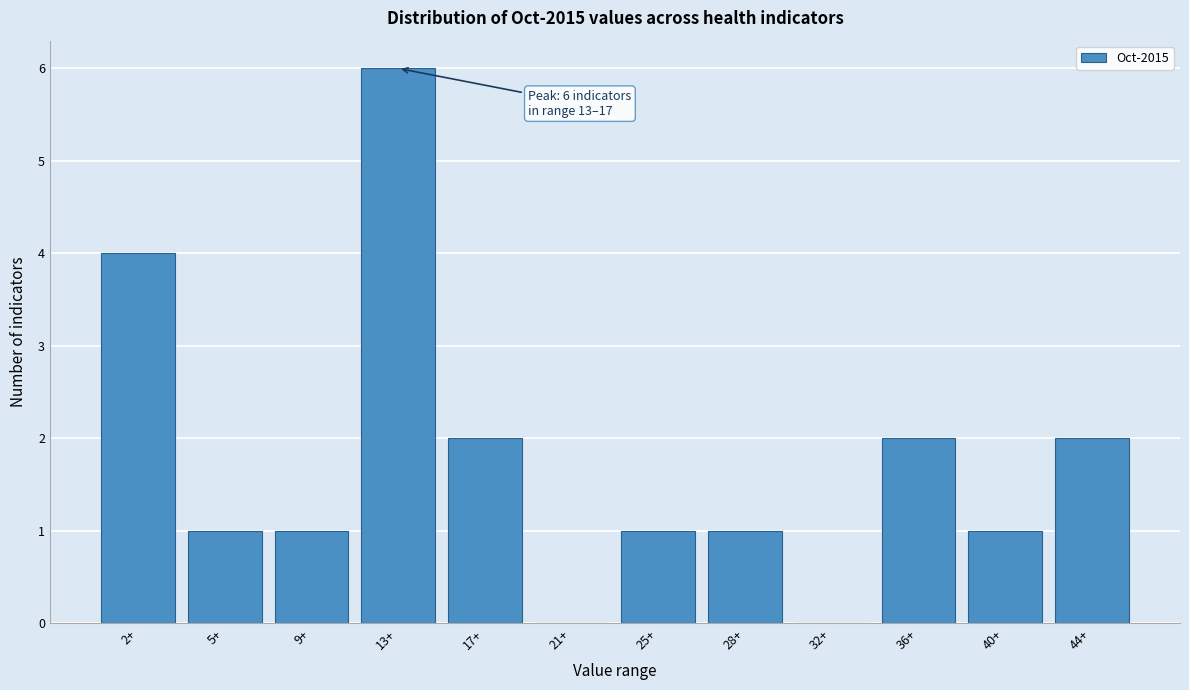

Reading right to left, transcribe all the data shown in this chart.

44+=2	40+=1	36+=2	32+=0	28+=1	25+=1	21+=0	17+=2	13+=6	9+=1	5+=1	2+=4